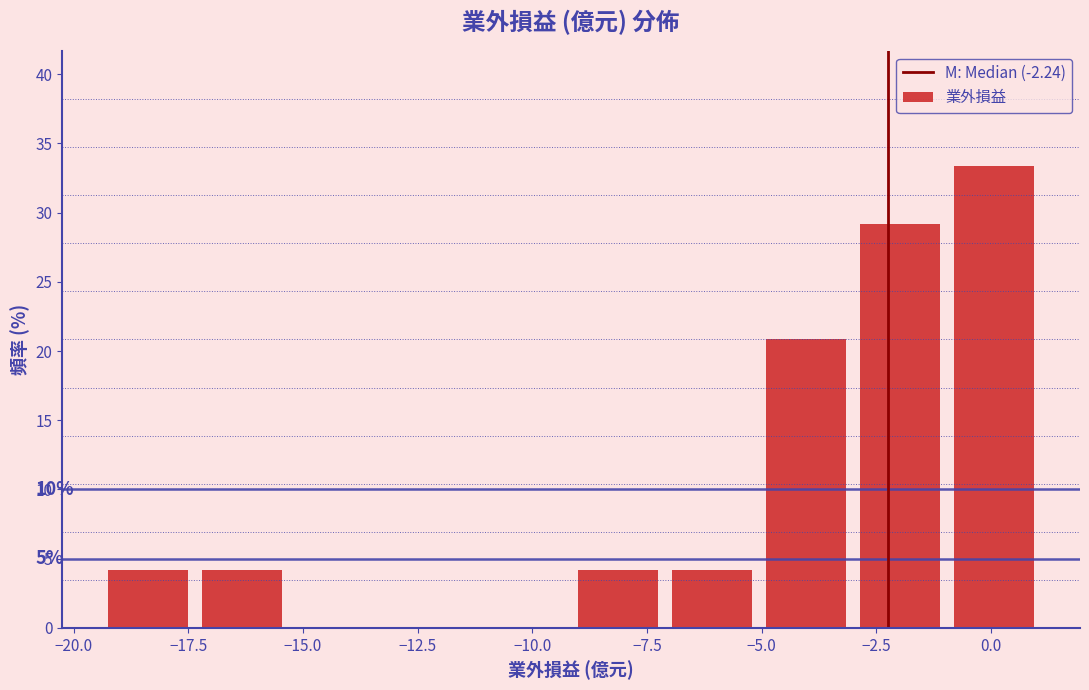

Which range on the x-axis has the tallest bar?

-1.0 to 1.0